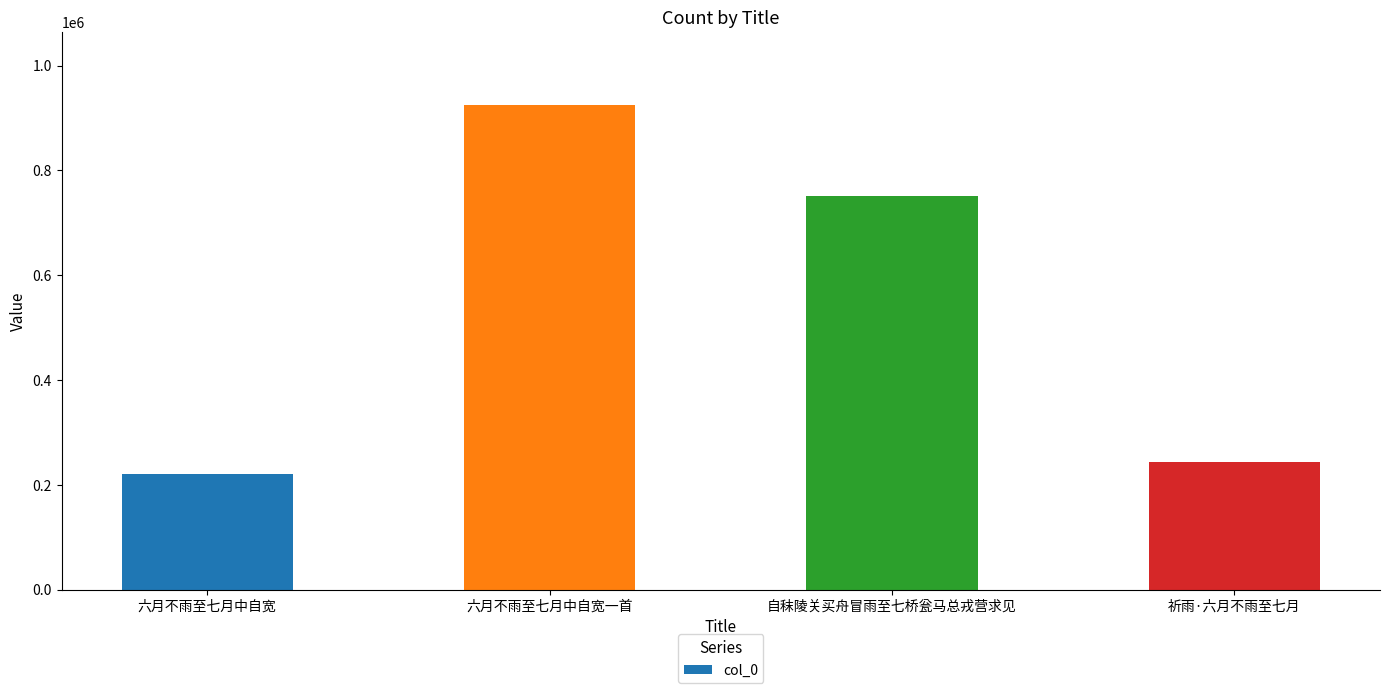

What is the change in value from 自秣陵关买舟冒雨至七桥瓮马总戎营求见 to 祈雨·六月不雨至七月?

-507881